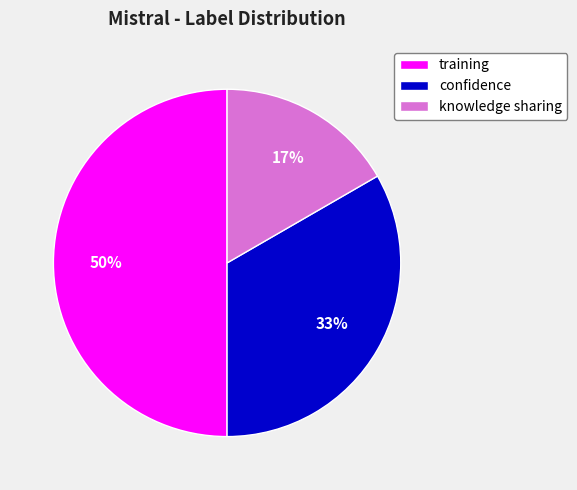

To the nearest percent, what is the average slice percentage?

33%